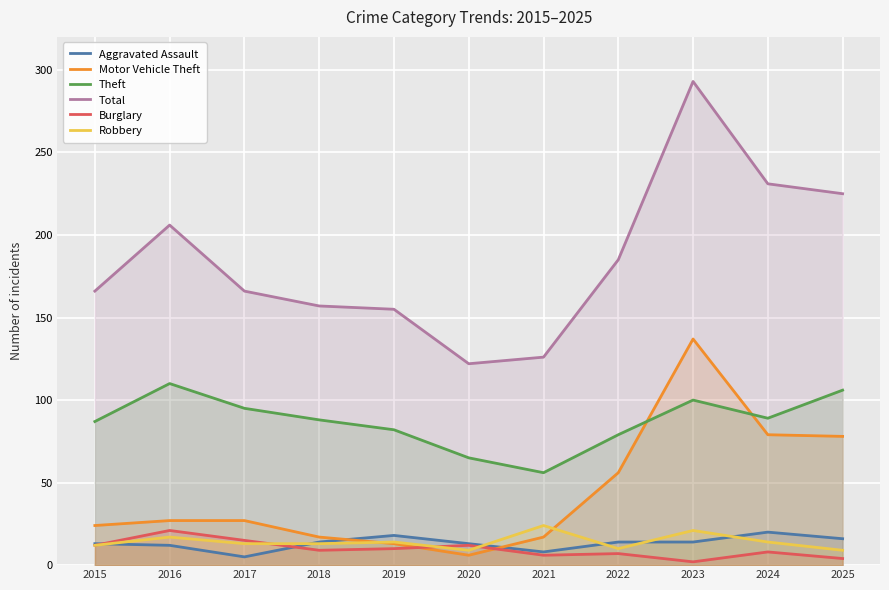

Is the value of Robbery at 2015 greater than the value of Theft at 2017?

No